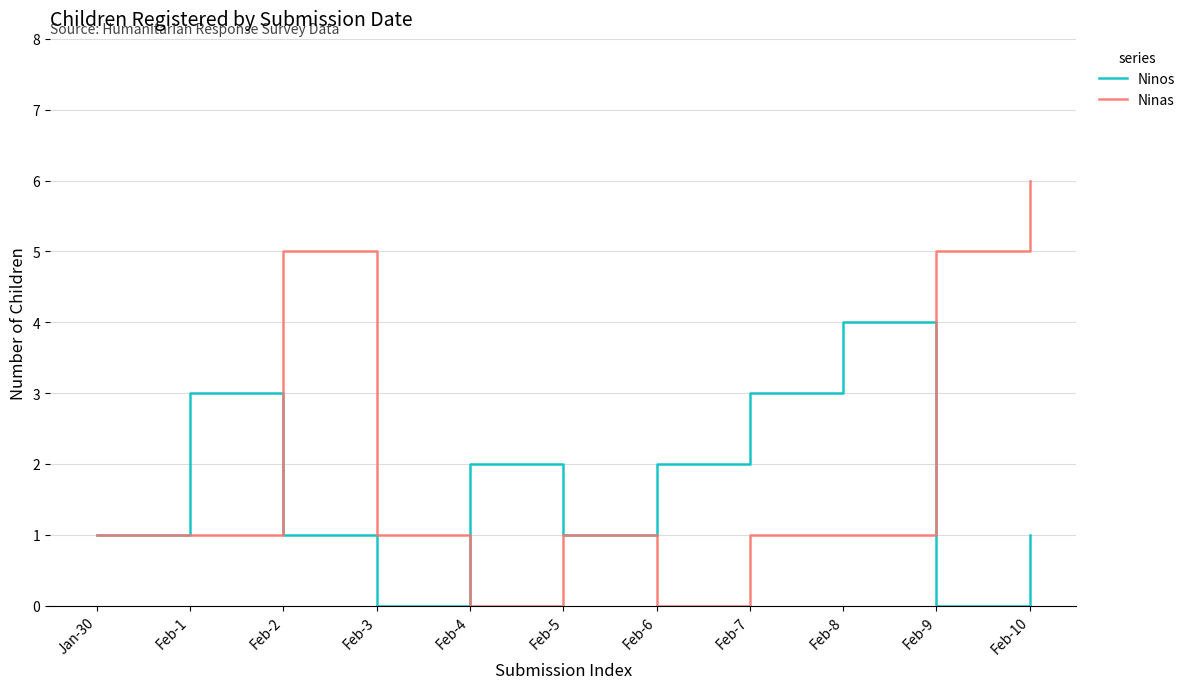

True or false: Ninas has more than 1 points higher than both neighbors.

True